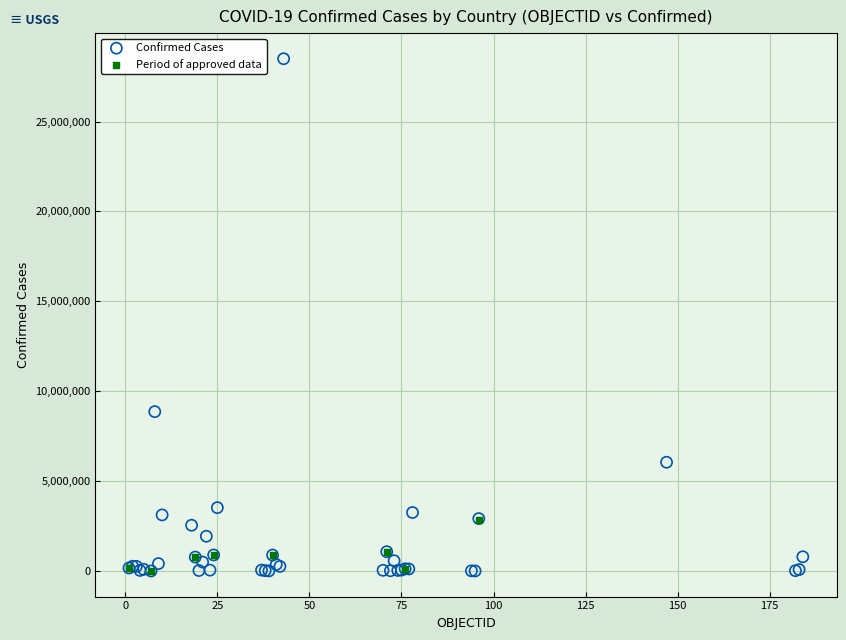

Which series reaches the maximum Y coordinate?

Confirmed Cases